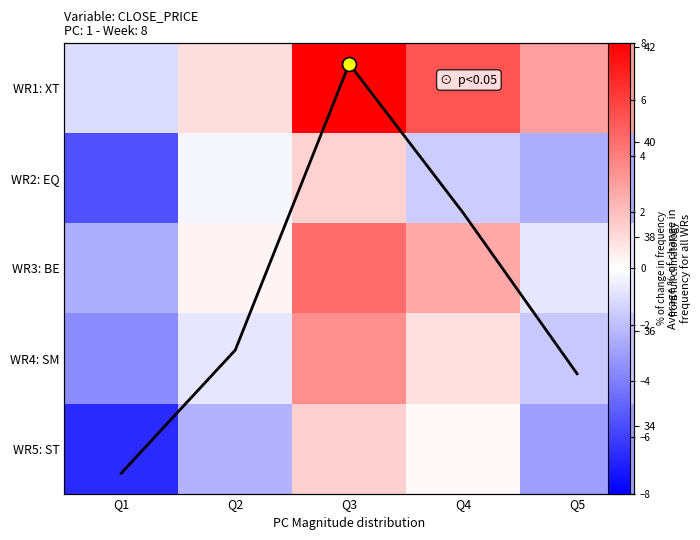

The value of WR1: XT at Q3 is 12.6. True or false?

False